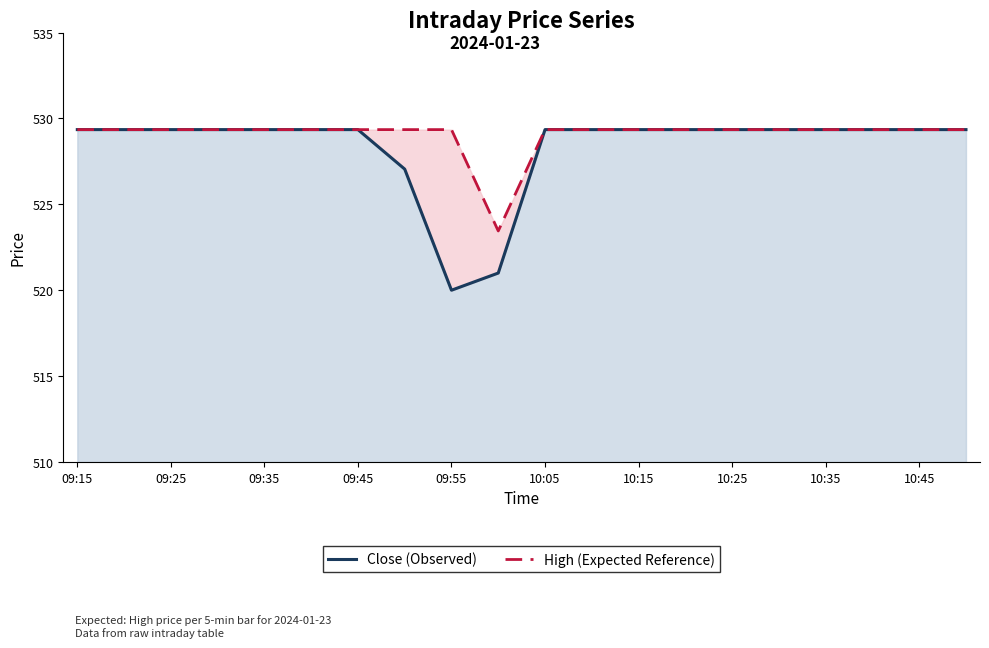

True or false: High (Expected Reference) and Close (Observed) cross at least once.

False